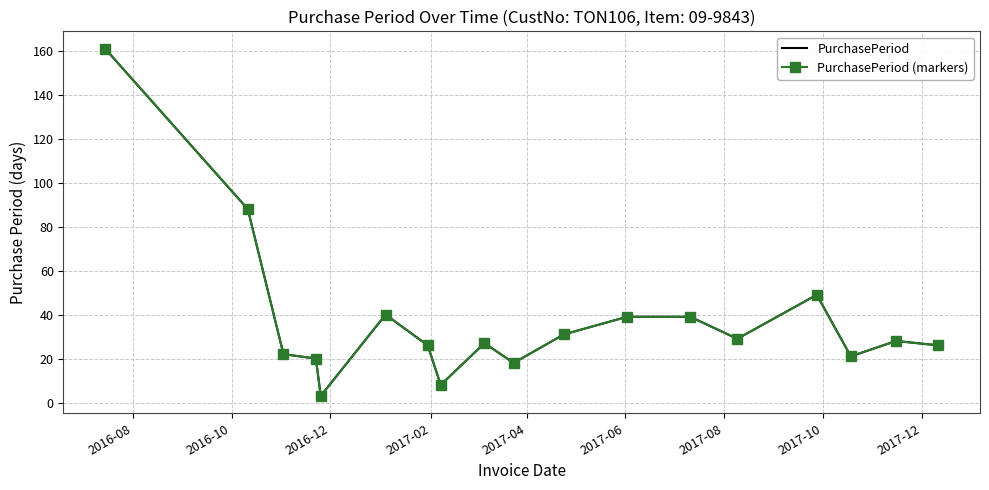

Reading right to left, extract all data points from this chart.

PurchasePeriod: 26	28	21	49	29	39	39	31	18	27	8	26	40	3	20	22	88	161
PurchasePeriod (markers): 26	28	21	49	29	39	39	31	18	27	8	26	40	3	20	22	88	161